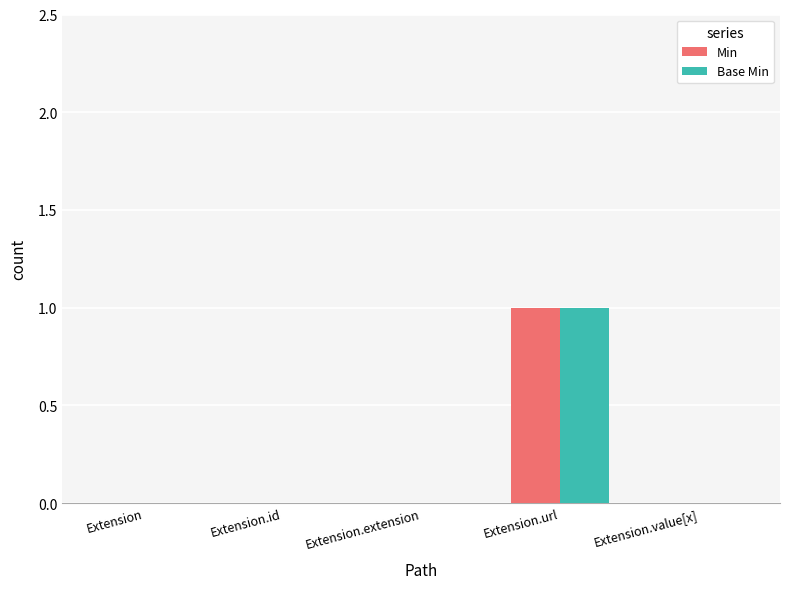

The Base Min series shows 1 at Extension.url. True or false?

True